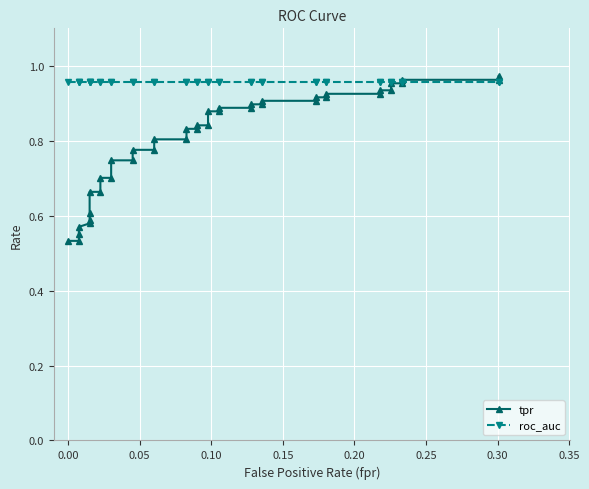

How many lines are shown in the chart?

2